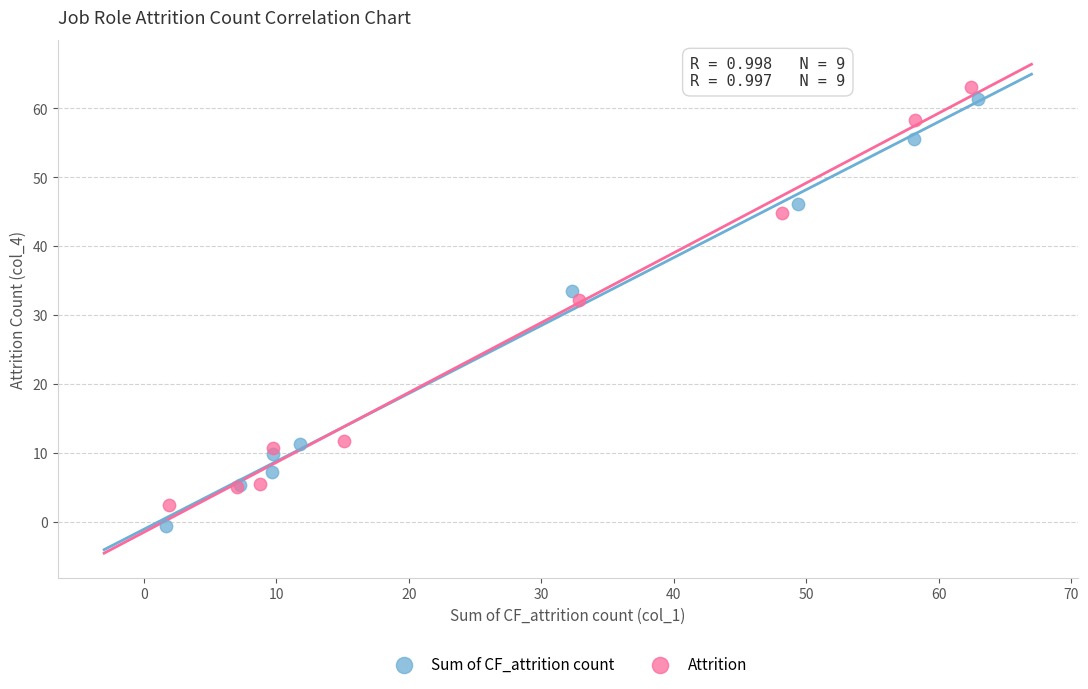

Which series has the widest spread of Y values?

Sum of CF_attrition count